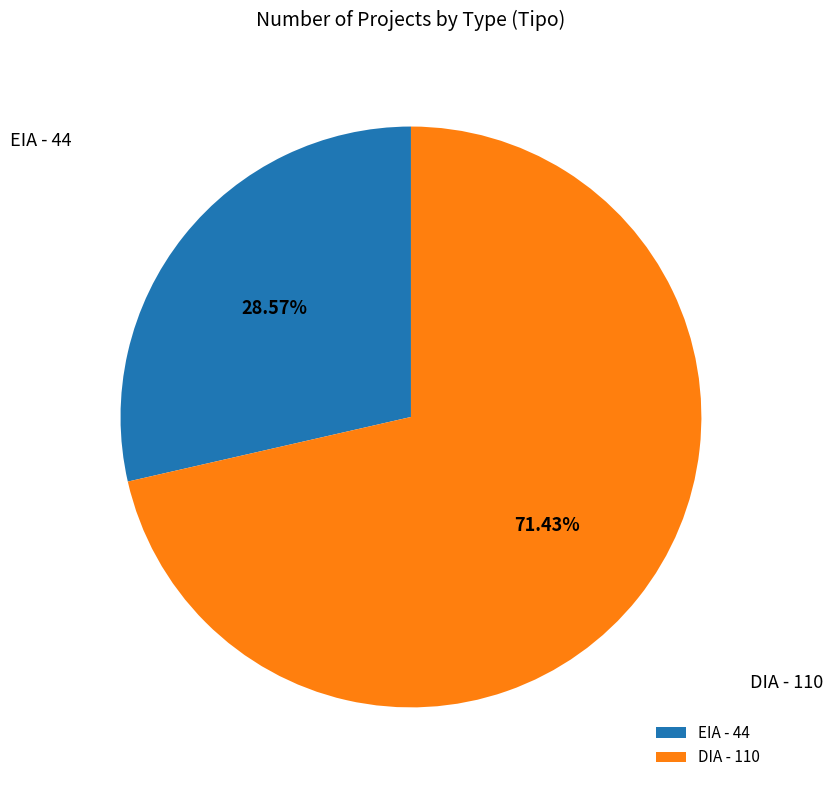

Which category has the smallest portion of the pie?

EIA